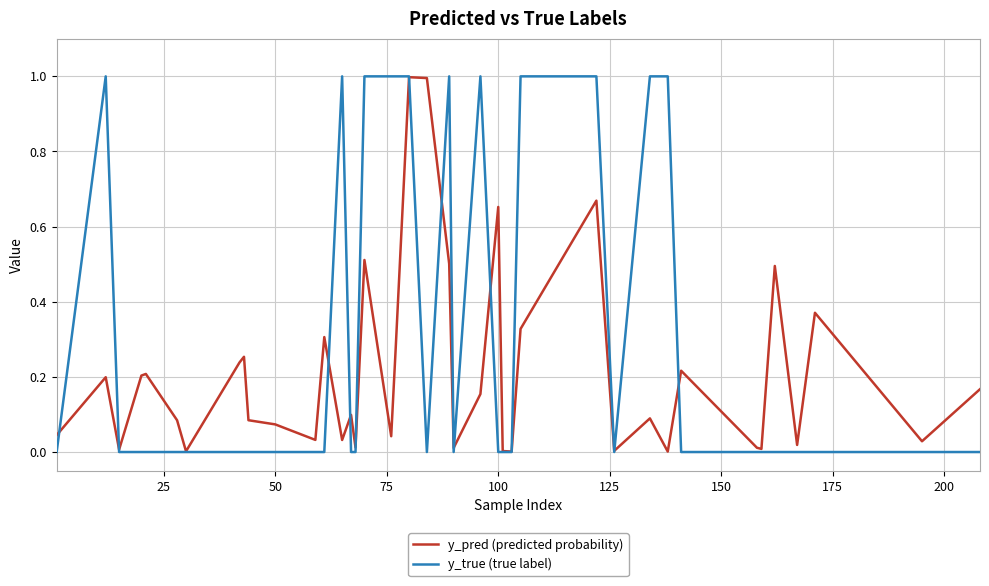

Which series has the largest total across all categories?

y_true (true label)